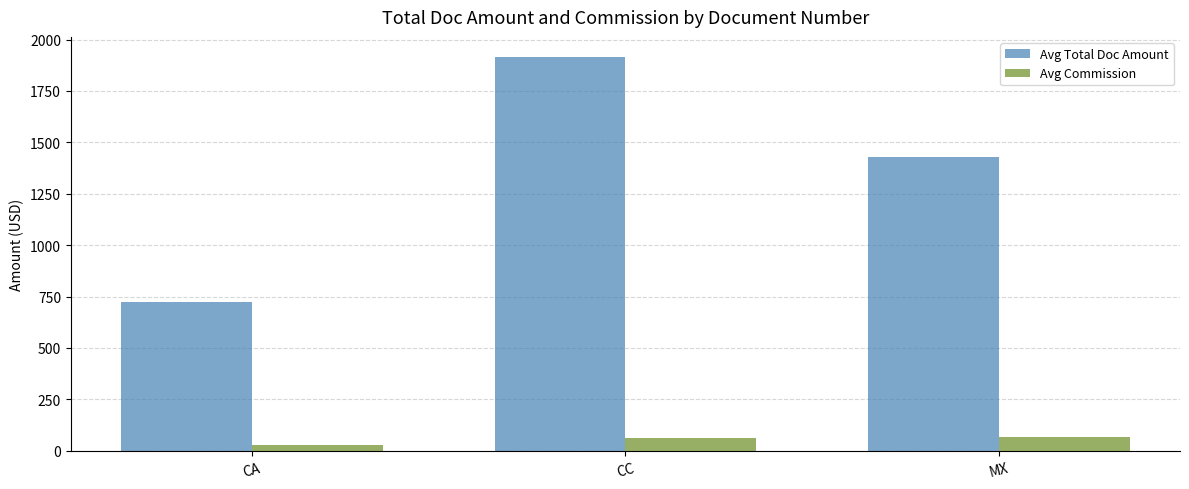

What is the sum of all Avg Total Doc Amount values?

4069.9